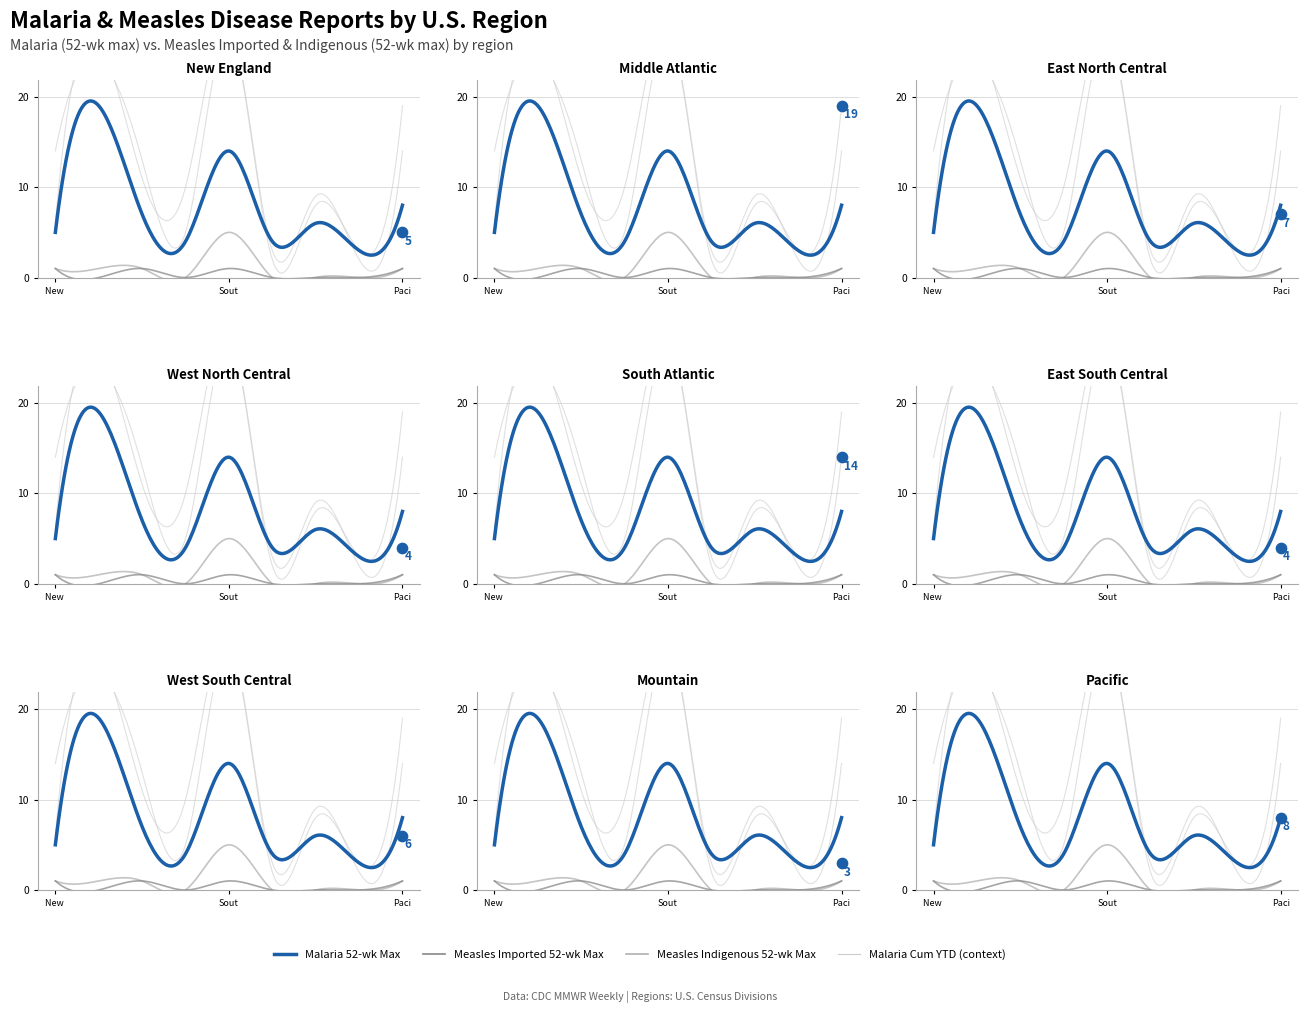

Which series has the widest spread of Y values?

malaria_cum_2021